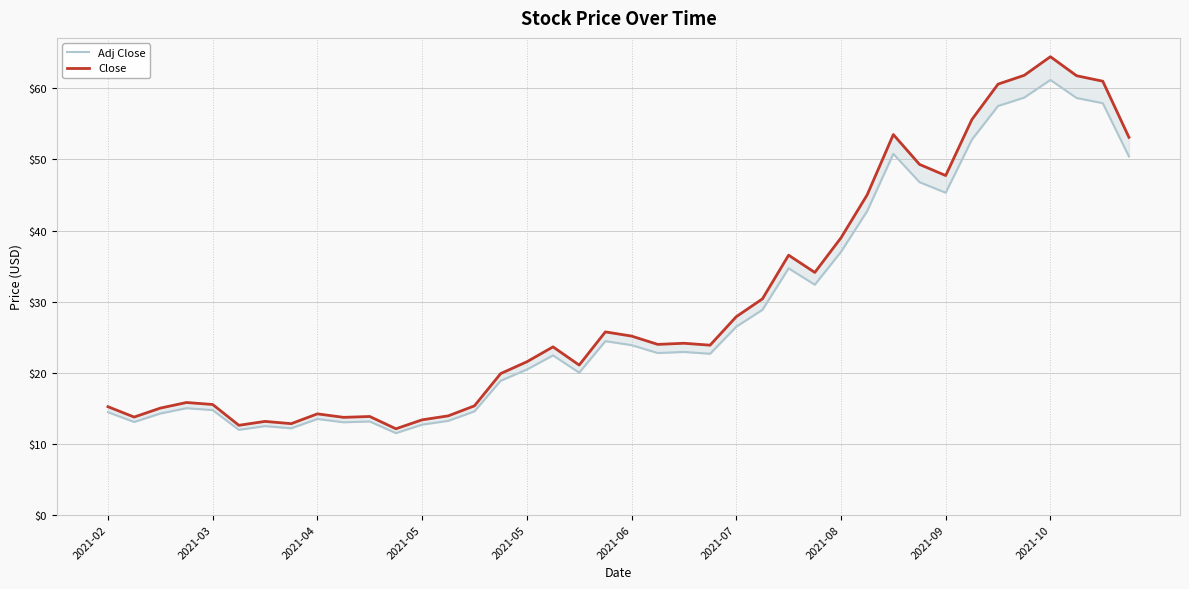

What is the approximate value of Adj Close at 23?

22.7